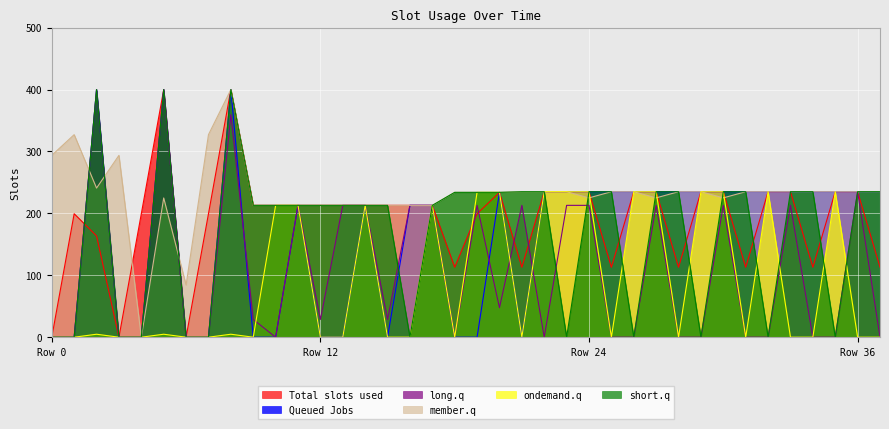

Reading right to left, what are all the values shown in this chart?

col_7: 113.0	235.0	235.0	113.0	235.0	235.0	113.0	235.0	235.0	113.0	235.0	235.0	113.0	235.0	235.0	235.0	113.0	234.0	199.4	113.0	213.0	213.0	213.0	213.0	213.0	213.0	213.0	213.0	213.0	400.0	199.4	0.0	400.0	199.4	0.0	163.7	199.4	0.0
col_11: 235.0	235.0	235.0	235.0	235.0	235.0	235.0	235.0	235.0	235.0	235.0	235.0	235.0	235.0	235.0	235.0	0.0	234.0	0.0	0.0	213.0	213.0	0.0	213.0	0.0	0.0	213.0	0.0	0.0	400.0	0.0	0.0	400.0	0.0	0.0	400.0	0.0	0.0
col_10: 0.0	235.0	0.0	0.0	213.0	0.0	0.0	213.0	0.0	0.0	213.0	0.0	0.0	213.0	213.0	0.0	213.0	47.6	213.0	0.0	213.0	213.0	28.7	213.0	213.0	28.7	213.0	0.0	28.7	359.5	0.0	0.0	400.0	0.0	0.0	400.0	0.0	0.0
col_6: 235.0	235.0	235.0	235.0	235.0	235.0	235.0	225.1	235.0	235.0	225.1	235.0	235.0	225.1	235.0	235.0	235.0	234.0	234.0	234.0	213.0	213.0	213.0	213.0	213.0	213.0	213.0	213.0	213.0	400.0	327.2	84.3	224.9	0.0	293.8	240.9	327.2	293.8
col_8: 0.0	0.0	235.0	0.0	0.0	235.0	0.0	235.0	235.0	0.0	235.0	235.0	0.0	235.0	235.0	235.0	0.0	234.0	234.0	0.0	213.0	0.0	0.0	213.0	0.0	0.0	213.0	213.0	0.0	4.8	0.0	0.0	4.8	0.0	0.0	4.8	0.0	0.0
col_13: 235.0	235.0	0.0	235.0	235.0	0.0	235.0	235.0	0.0	235.0	235.0	0.0	235.0	235.0	0.0	235.0	235.0	234.0	234.0	234.0	213.0	0.0	213.0	213.0	213.0	213.0	213.0	213.0	213.0	400.0	0.0	0.0	400.0	0.0	0.0	400.0	0.0	0.0